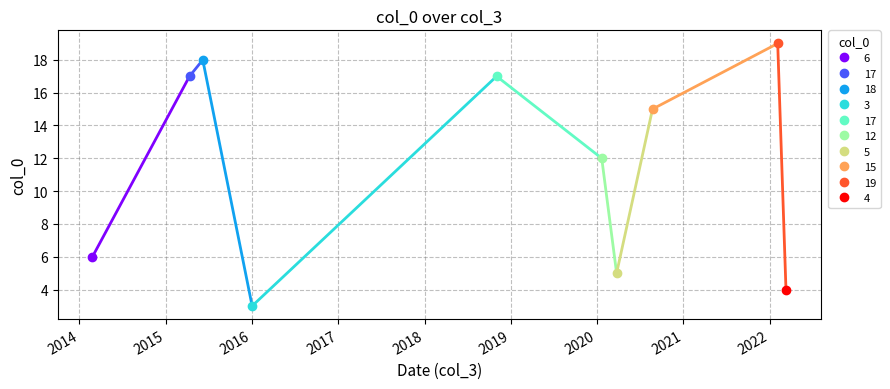

The value at 11/3/2022 is 2. True or false?

False